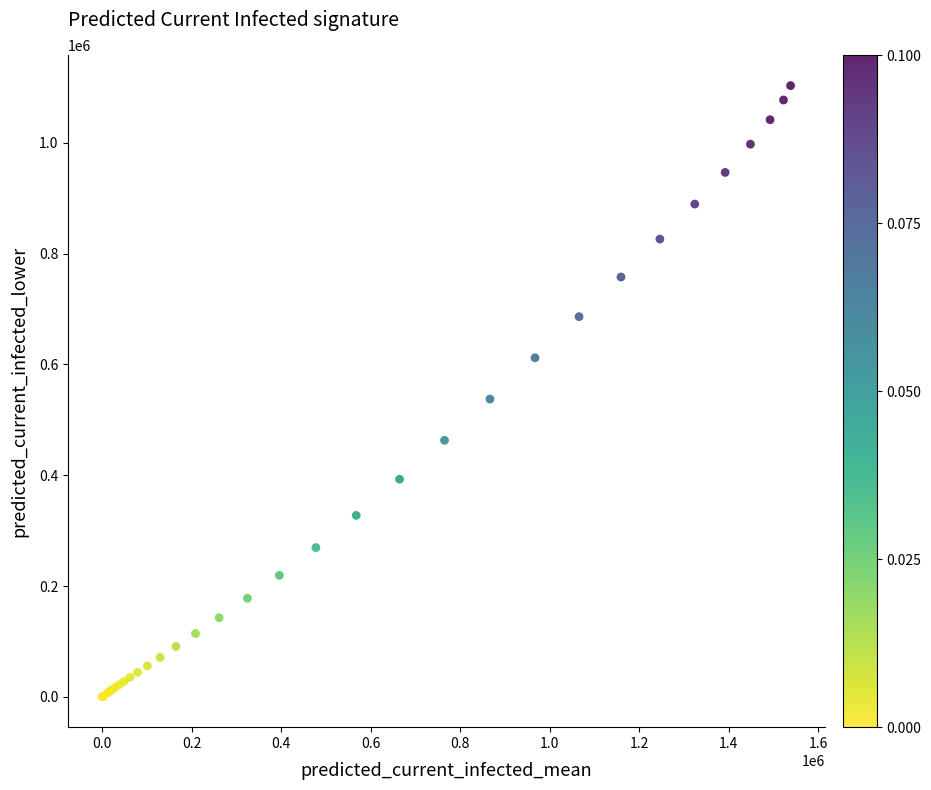

What Y value in the scatter plot is closest to 551892?

537581